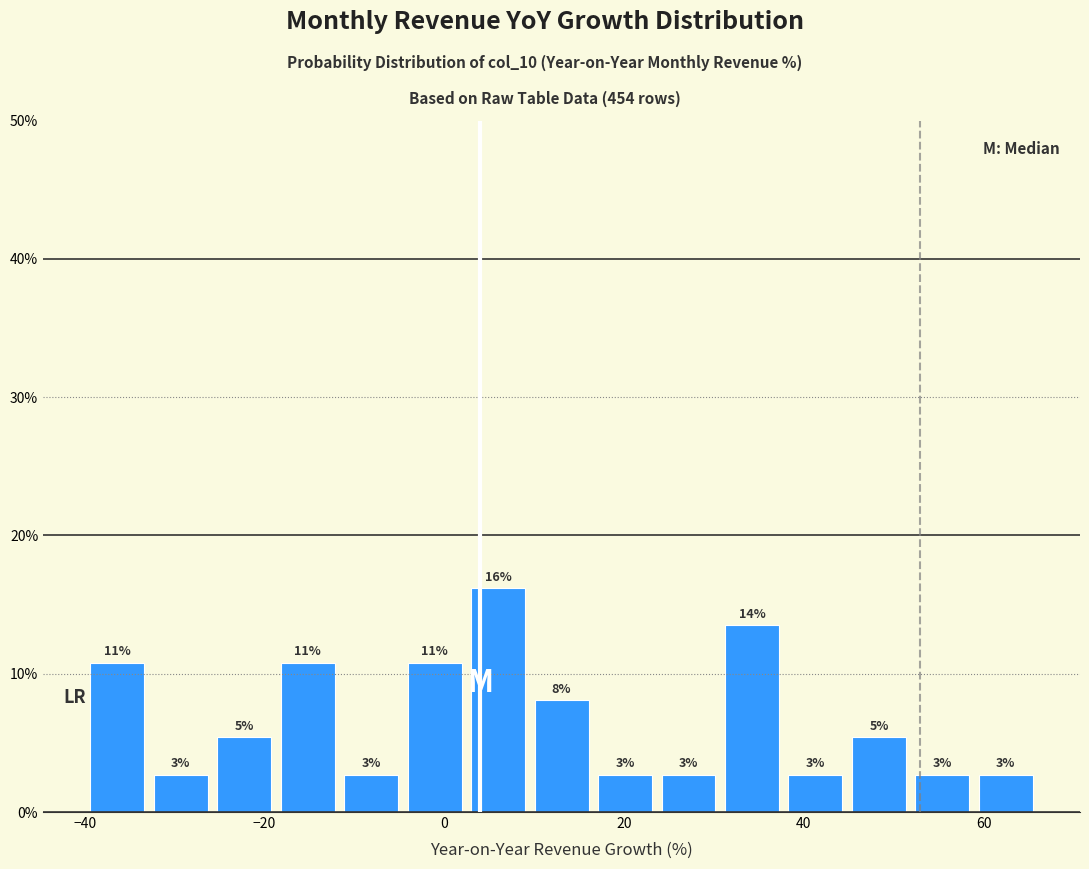

Around what value on the x-axis is the tallest bar? Give the approximate position of its centre, as read against the axis.

6